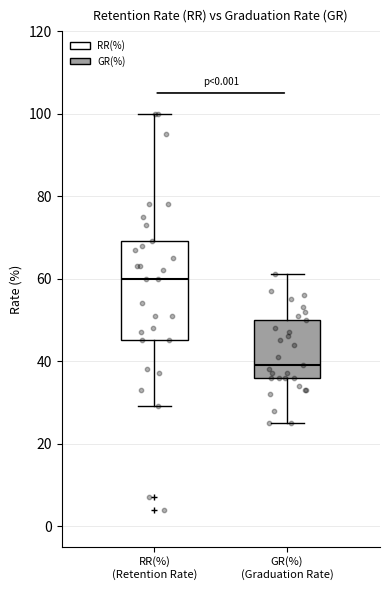

Where does the lower whisker of the box for RR(%) (Retention Rate) end on the y-axis? The values are not printed on the chart, so give them approximately, as read against the axis.

30